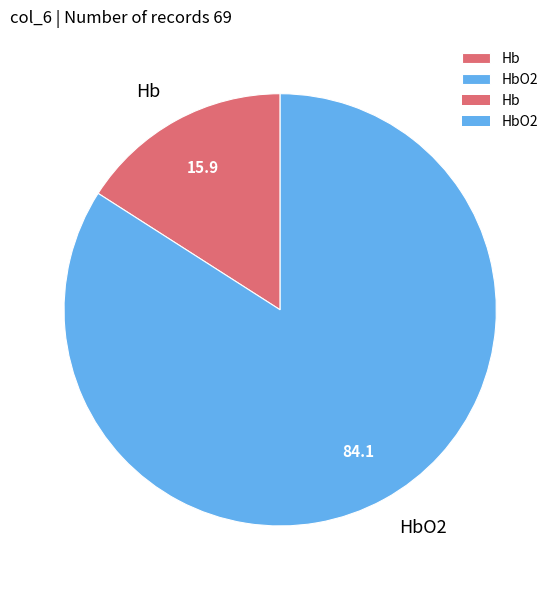

Is HbO2 the majority of the pie?

Yes